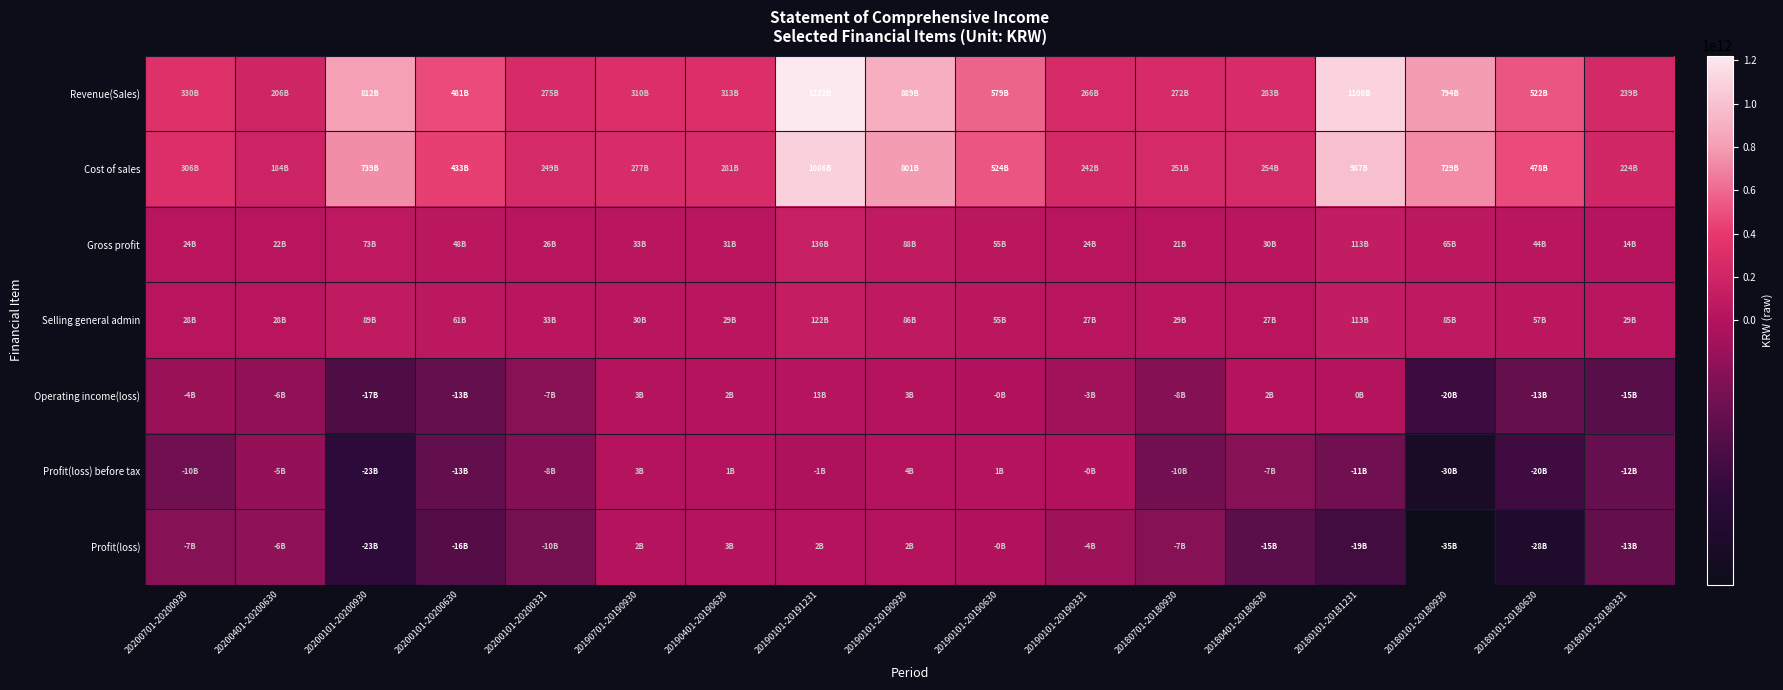

What is the total value across all series at 20190101-20190331?

552494594161